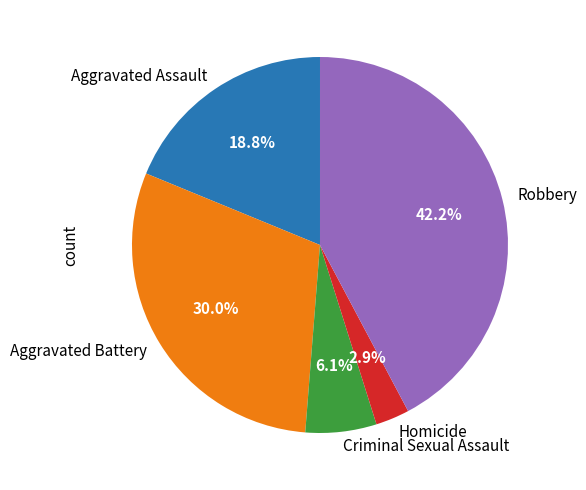

True or false: Criminal Sexual Assault accounts for 12% of the total.

False